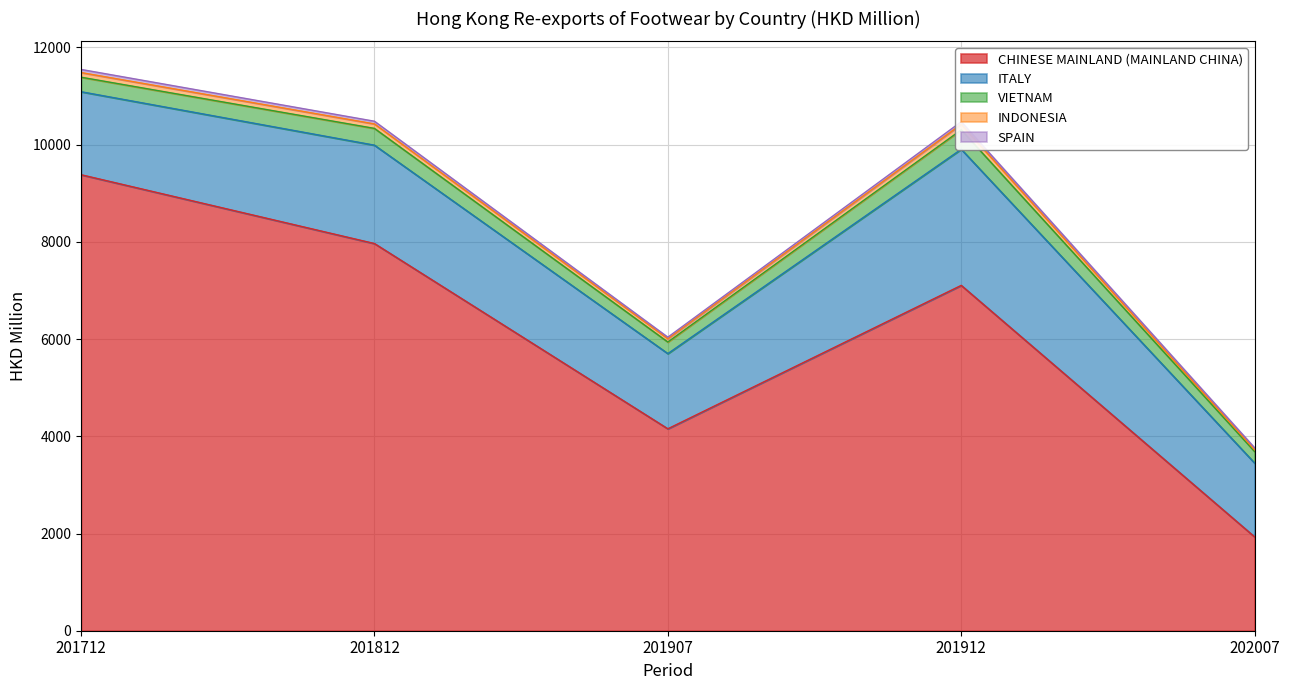

What is the approximate value of ITALY at 201912?

2800.2